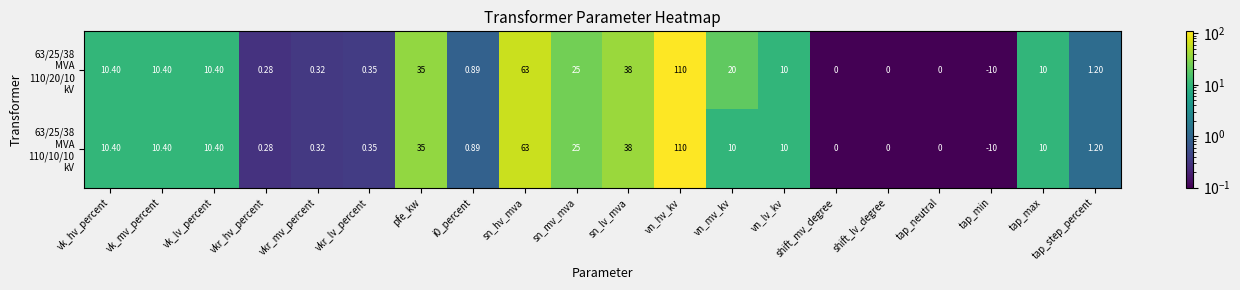

At which category does the chart reach its minimum across all series?

tap_min